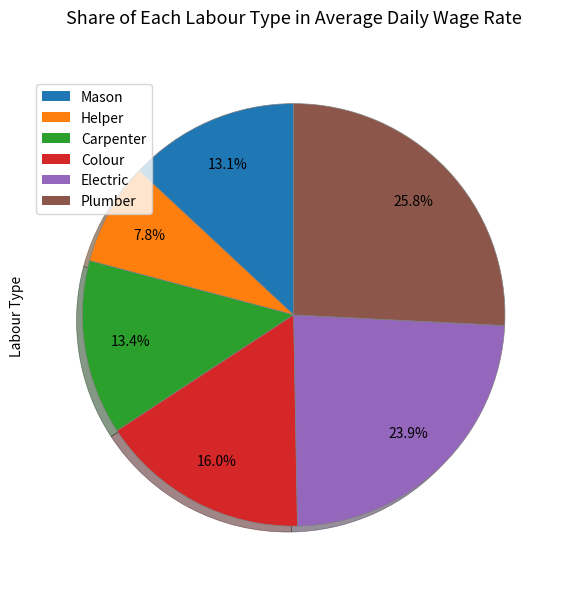

What is the ratio of the value at Electric to the value at Helper?

3.1